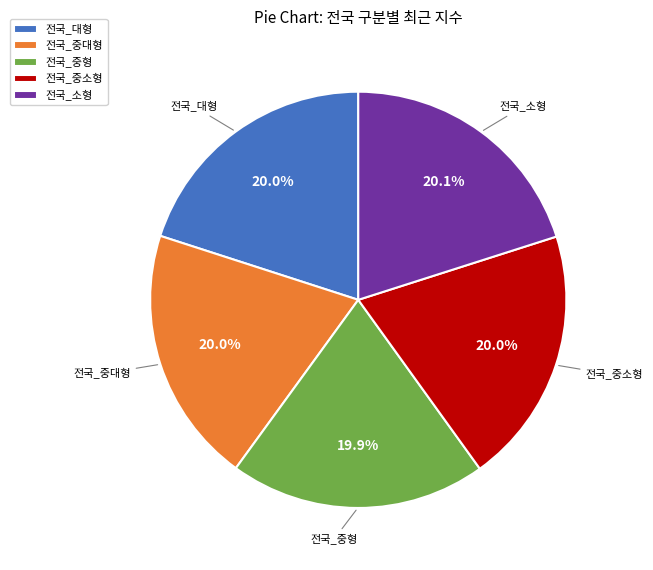

Does 전국_중형 account for over 50% of the chart?

No